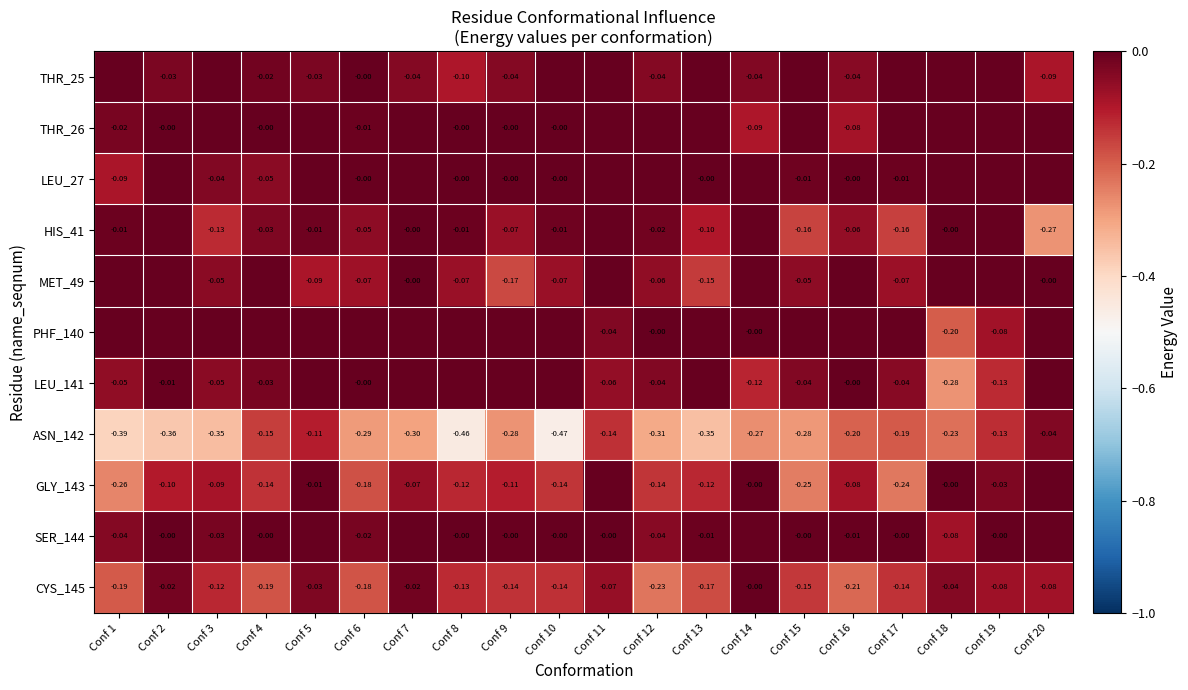

Between Conf 16 and Conf 17, which is larger?

Conf 17